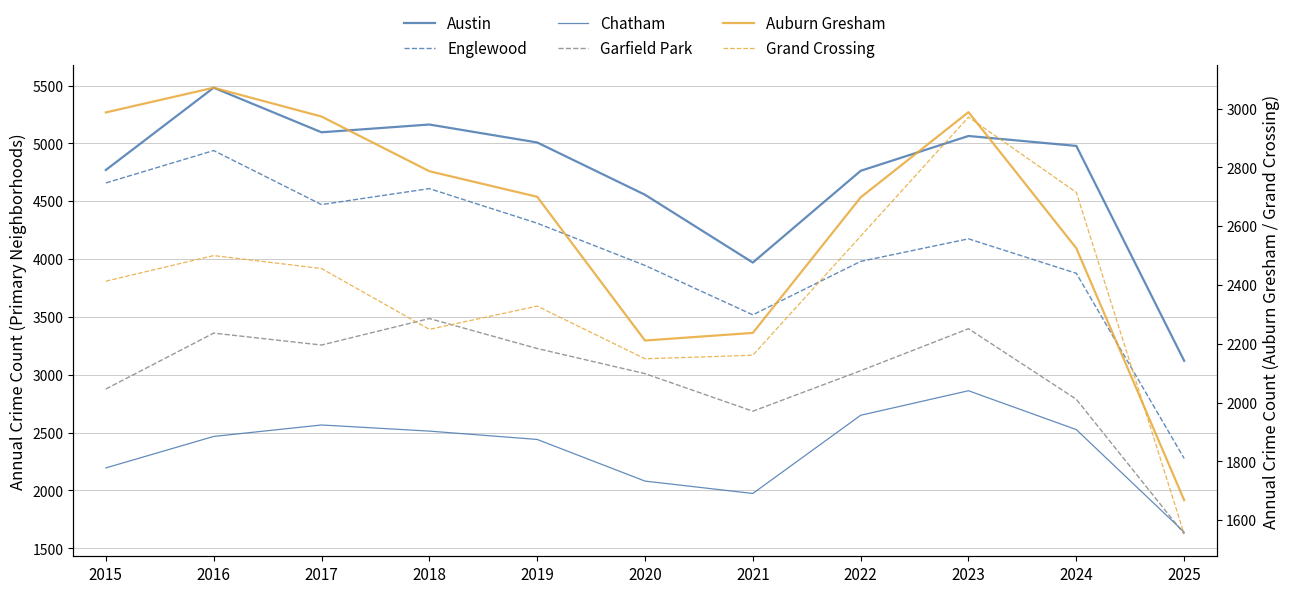

The value of Auburn Gresham at 2015 is 1750. True or false?

False